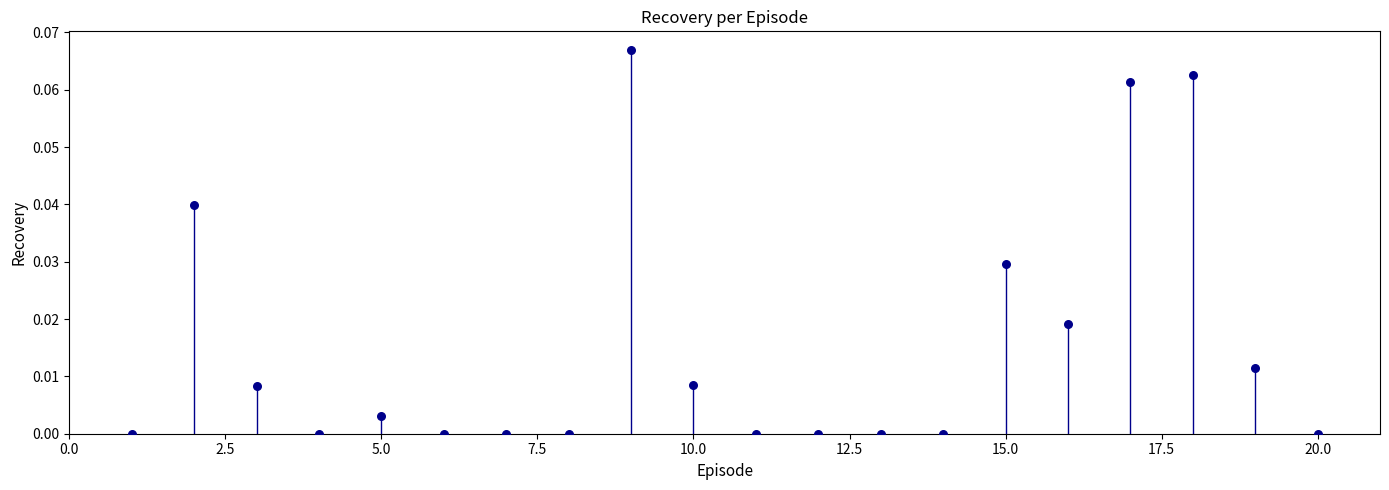

How many points are shown in the scatter plot?

20